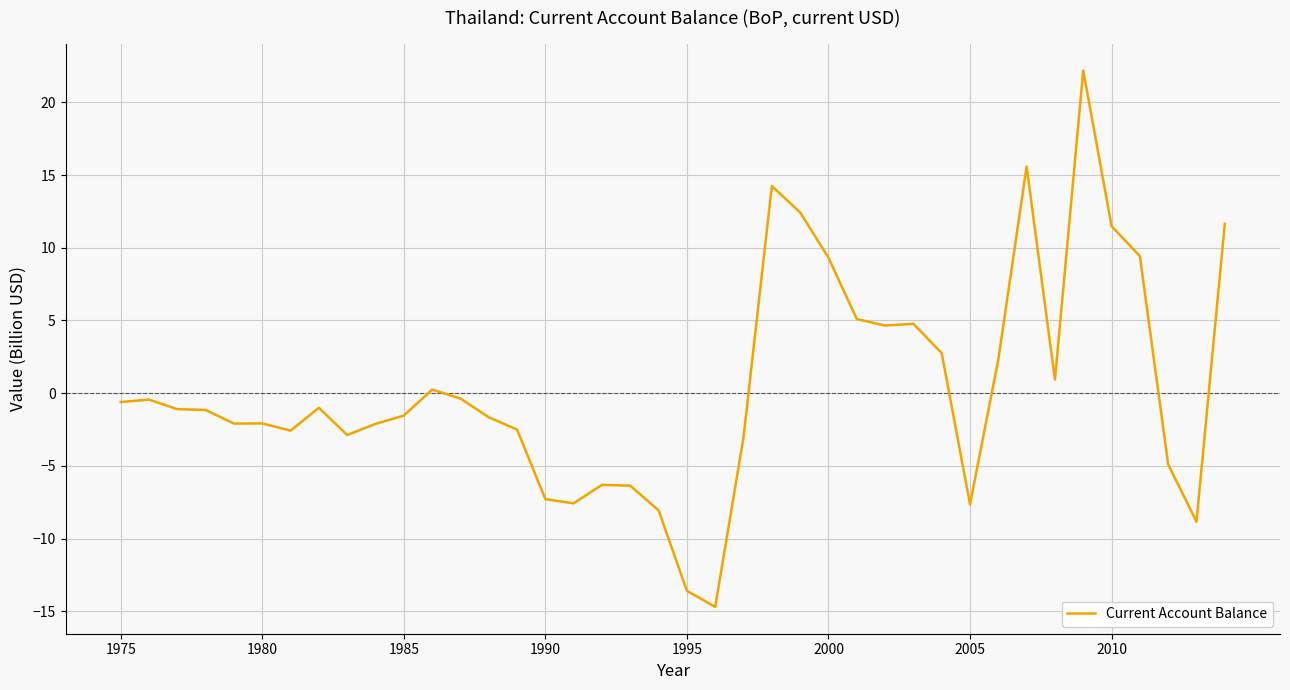

What is the greatest value displayed?

22.2